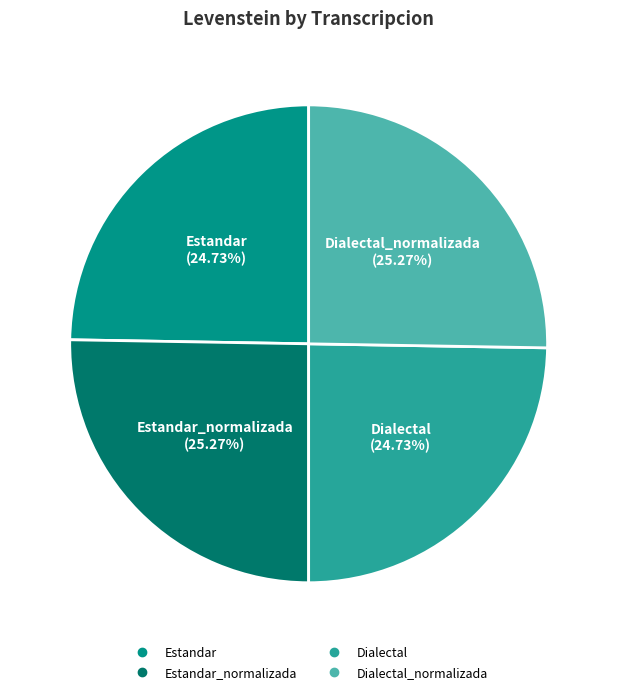

Is there a majority slice in this chart?

No